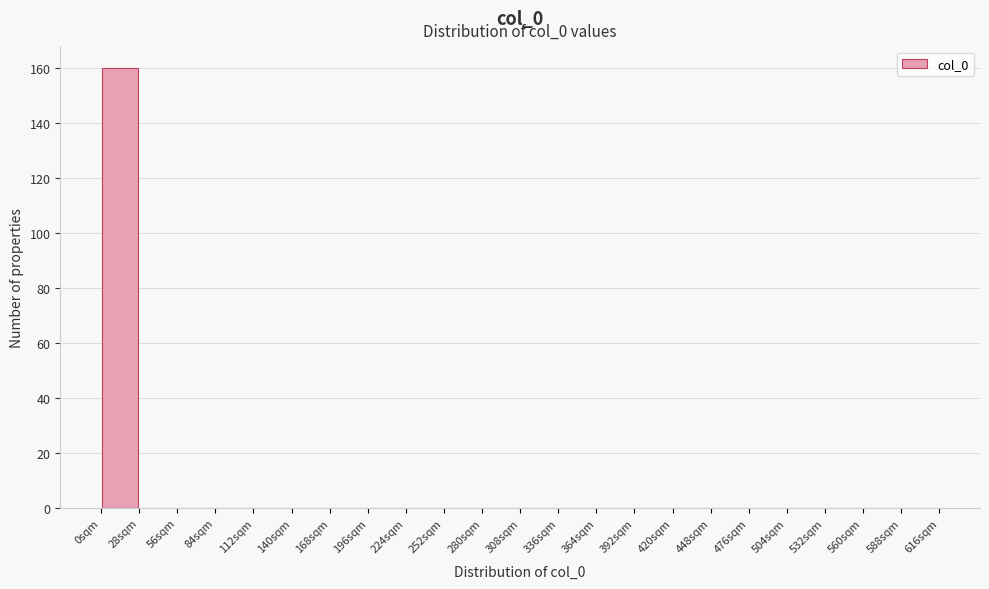

Which range on the x-axis has the tallest bar?

0 to 28